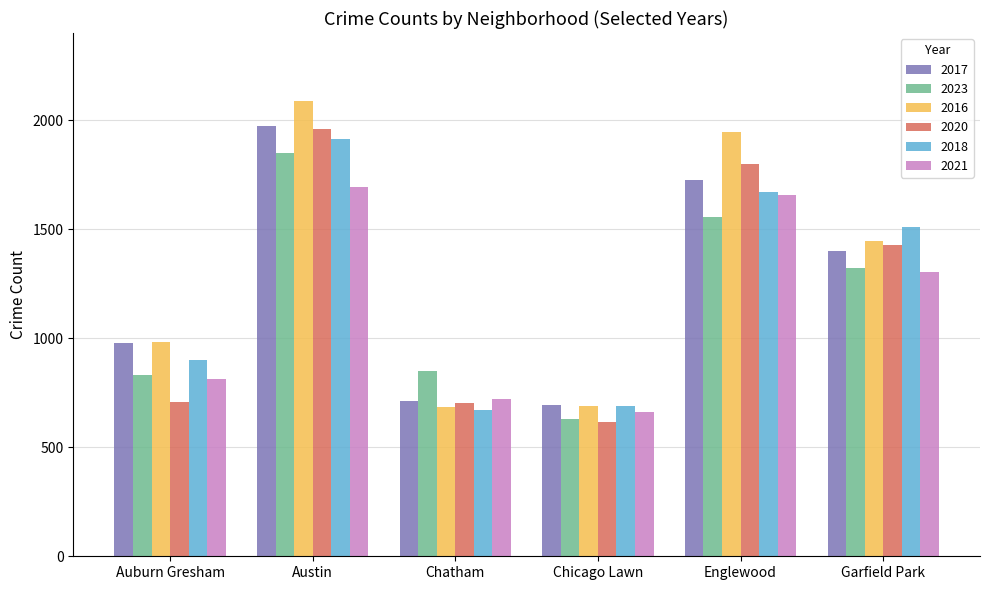

Between Austin and Englewood, which series saw the biggest shift?

2023